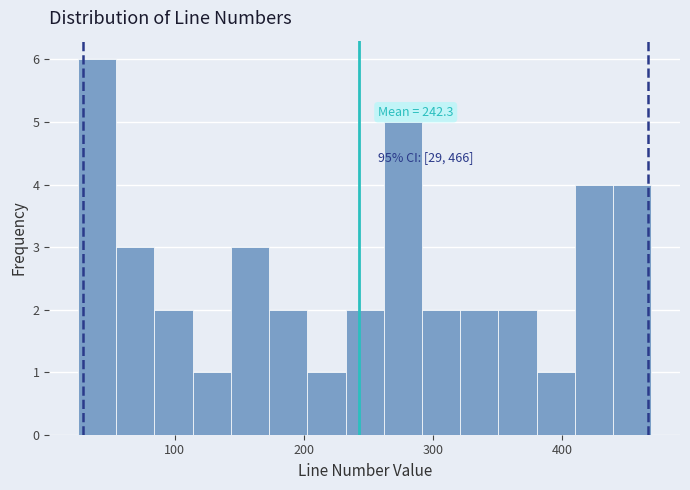

Around what value on the x-axis is the tallest bar? Give the approximate position of its centre, as read against the axis.

40